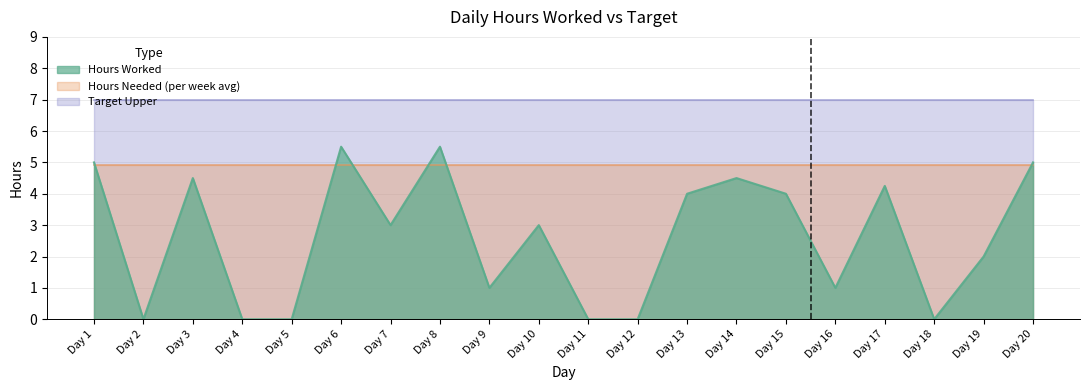

What is the total value across all series at Day 1?

16.9